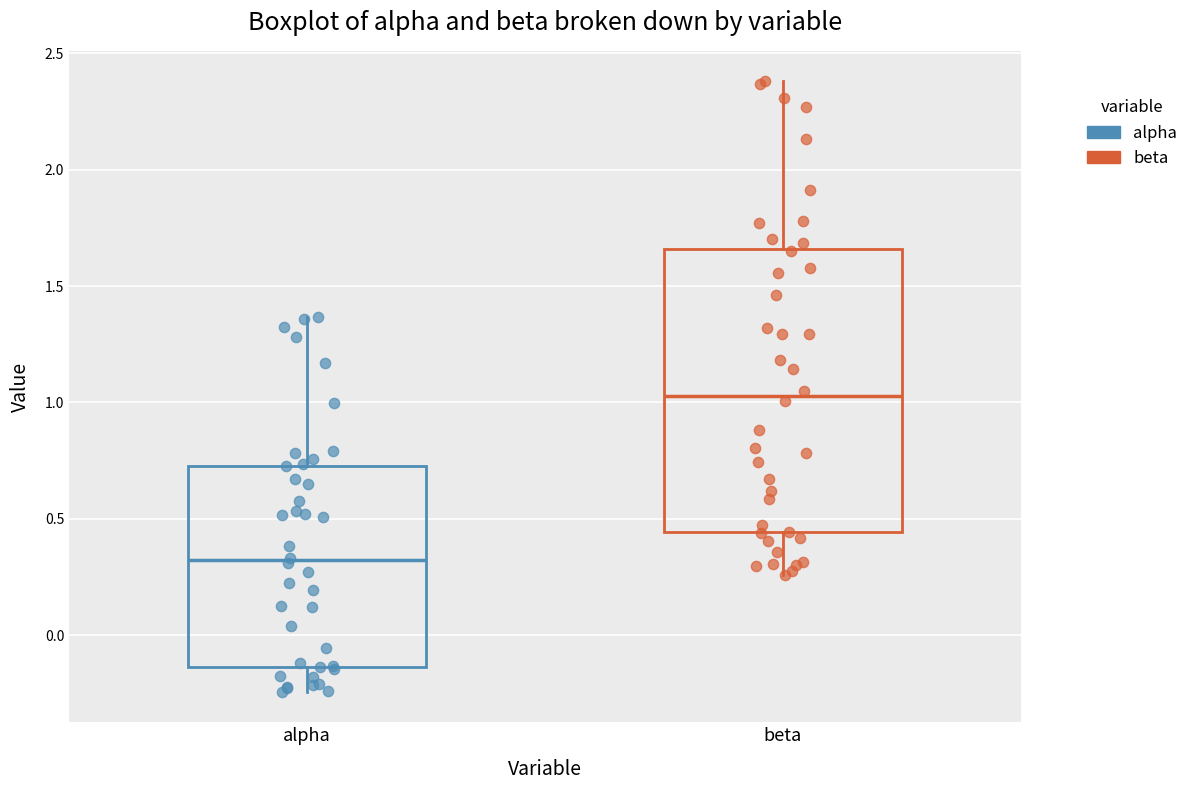

Which box has the highest median line?

beta